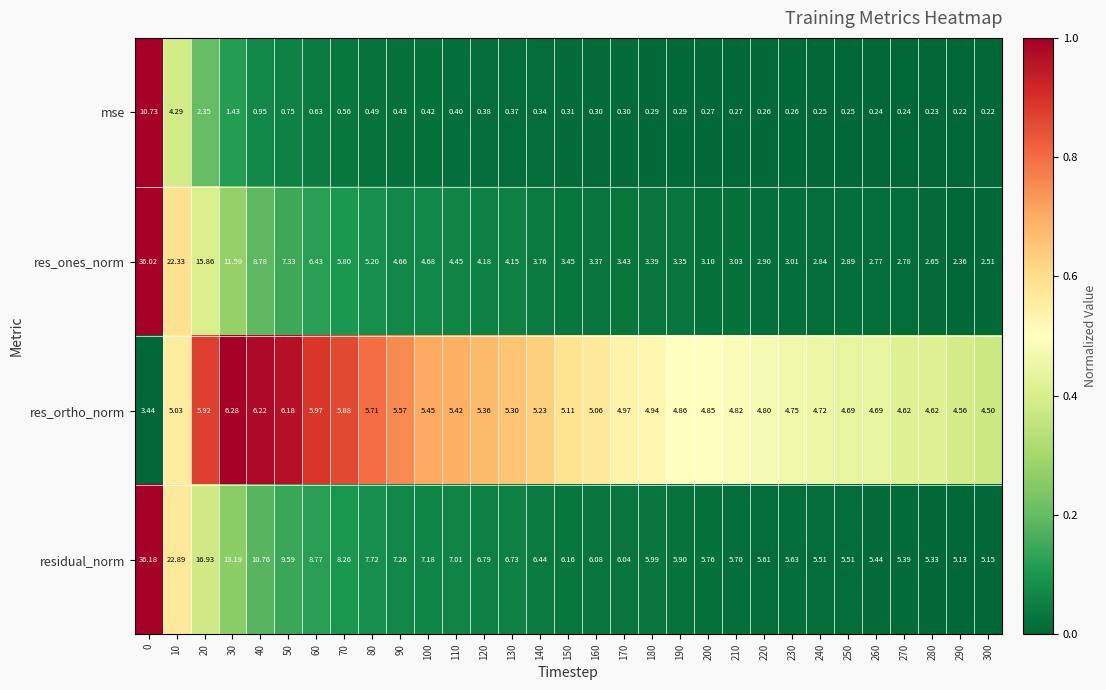

Count the number of data series in this chart.

4